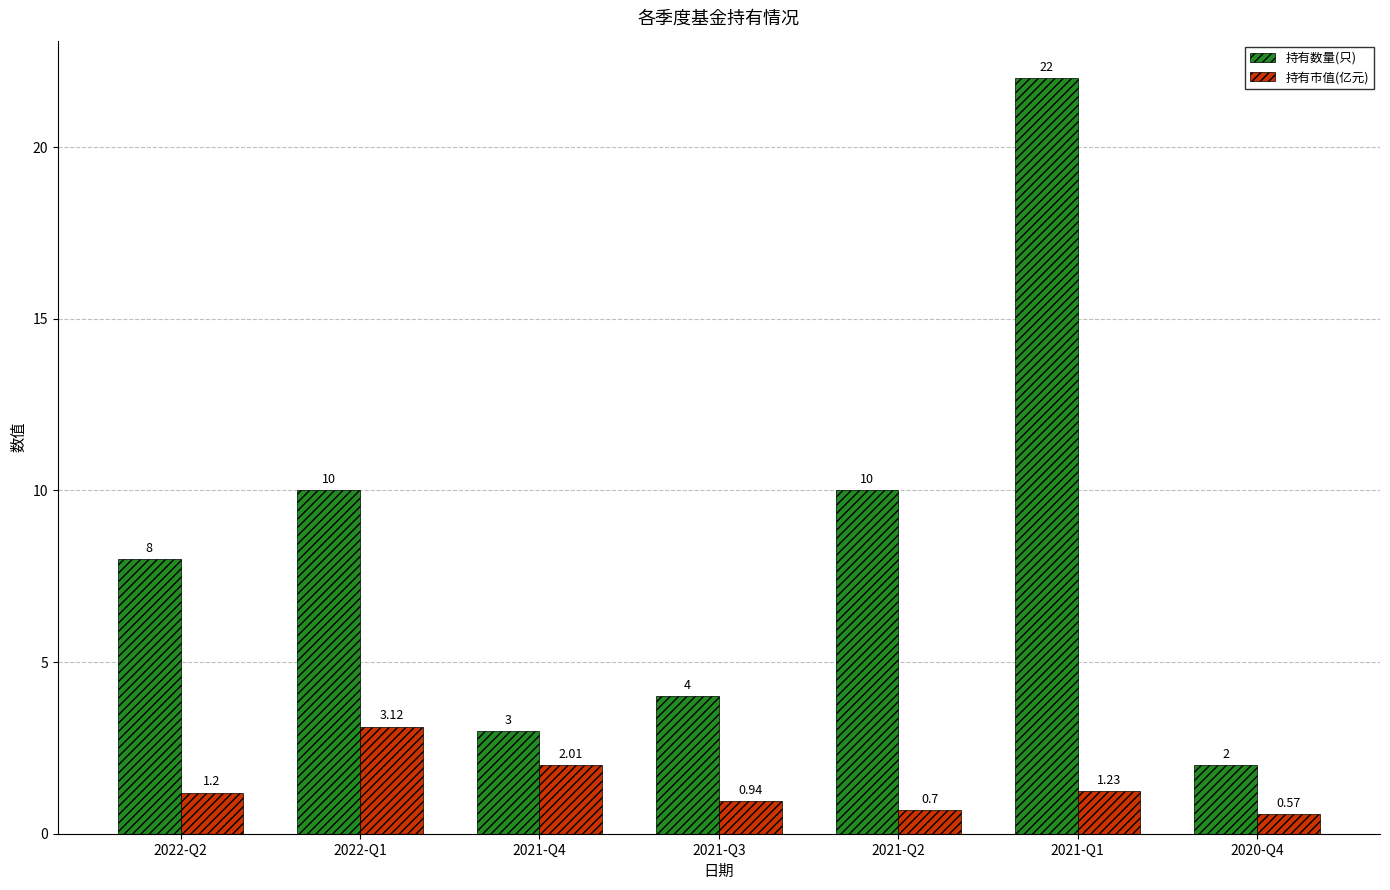

Read the 持有数量(只) value at 2021-Q4.

3.0